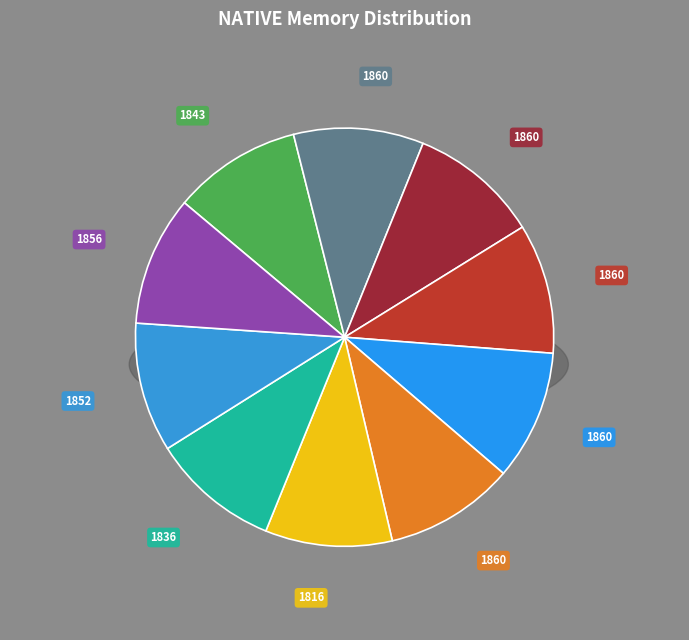

The native min slice represents 1% of the pie. True or false?

False